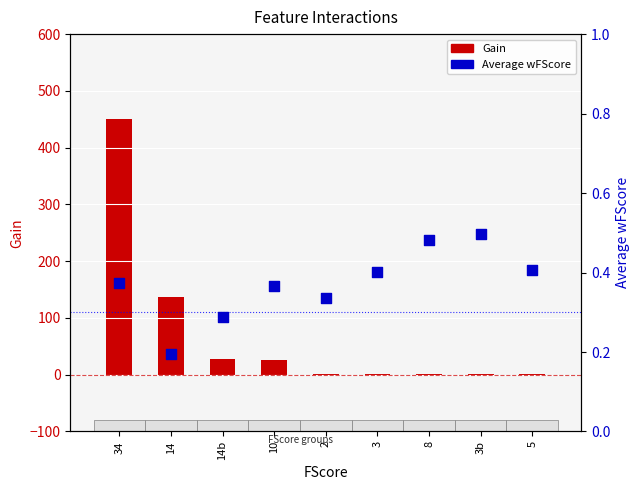

At which category is the sum across all series the highest?

34